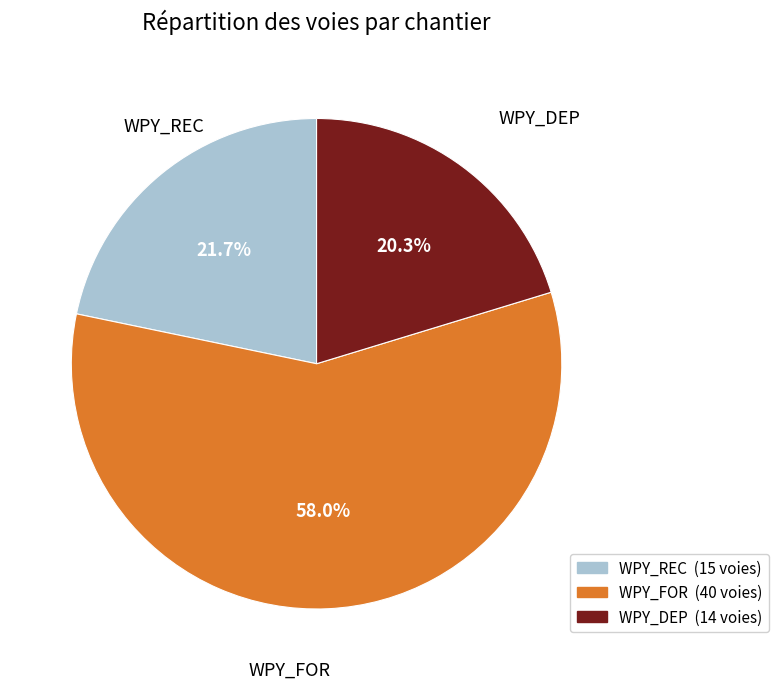

Between WPY_DEP and WPY_FOR, which is larger?

WPY_FOR